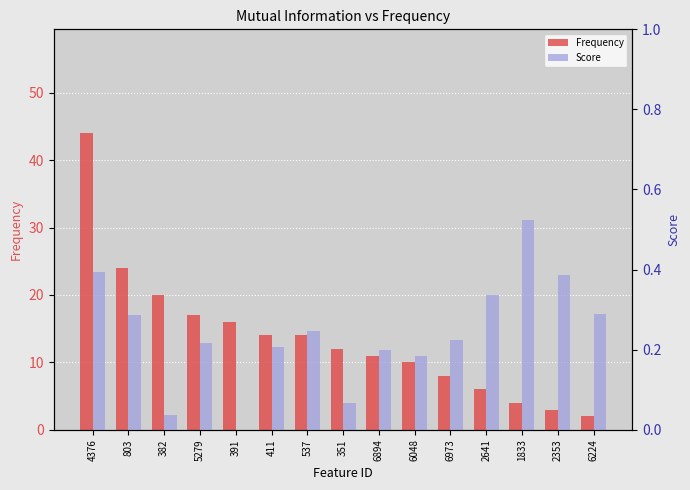

At which label is Frequency closest to 23?

803